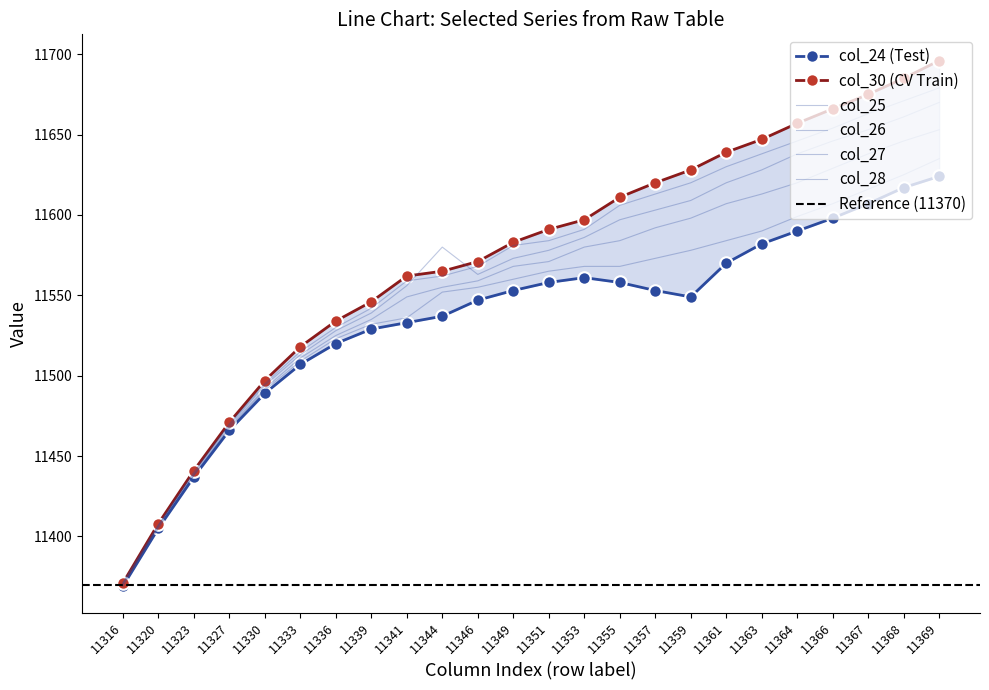

At which label does col_24 reach its peak?

11369